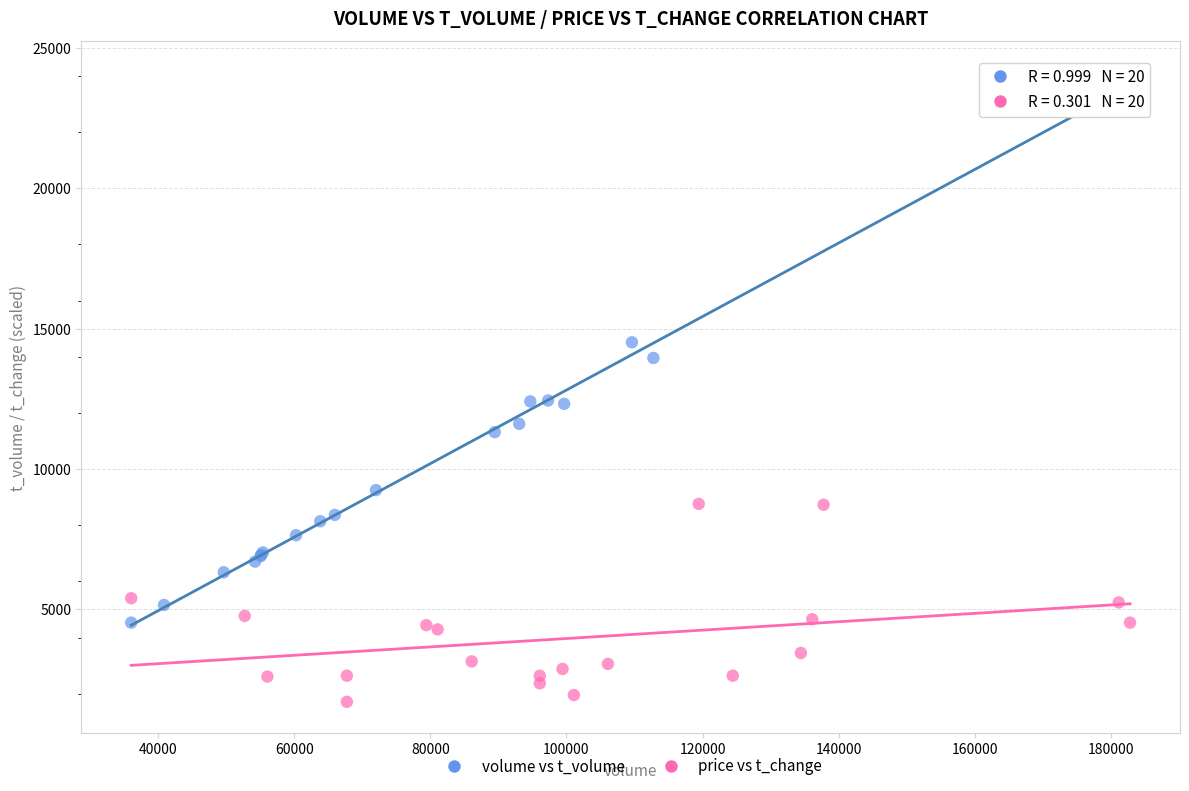

Which series reaches the minimum Y coordinate?

price vs t_change